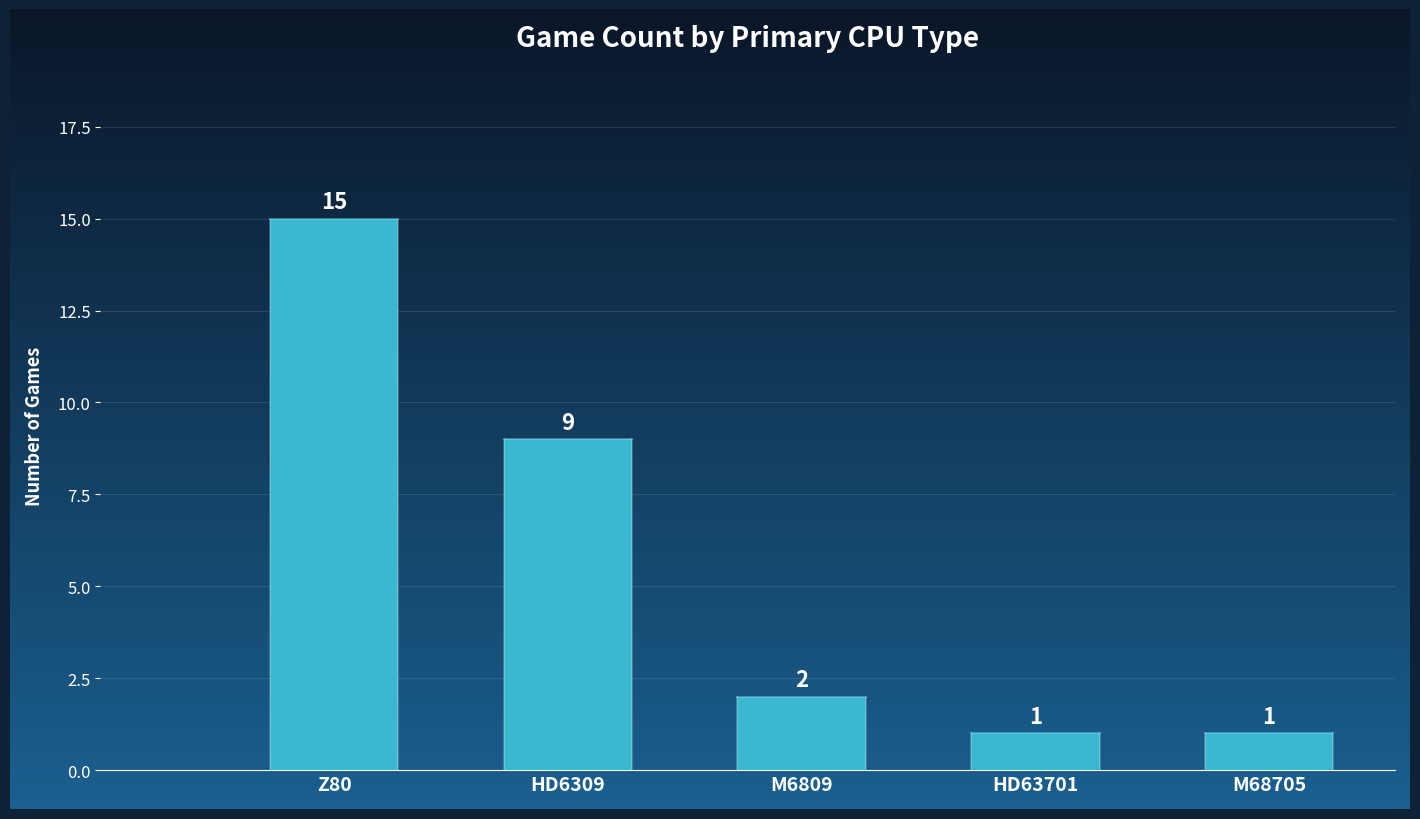

At which label does the data first exceed 2?

Z80